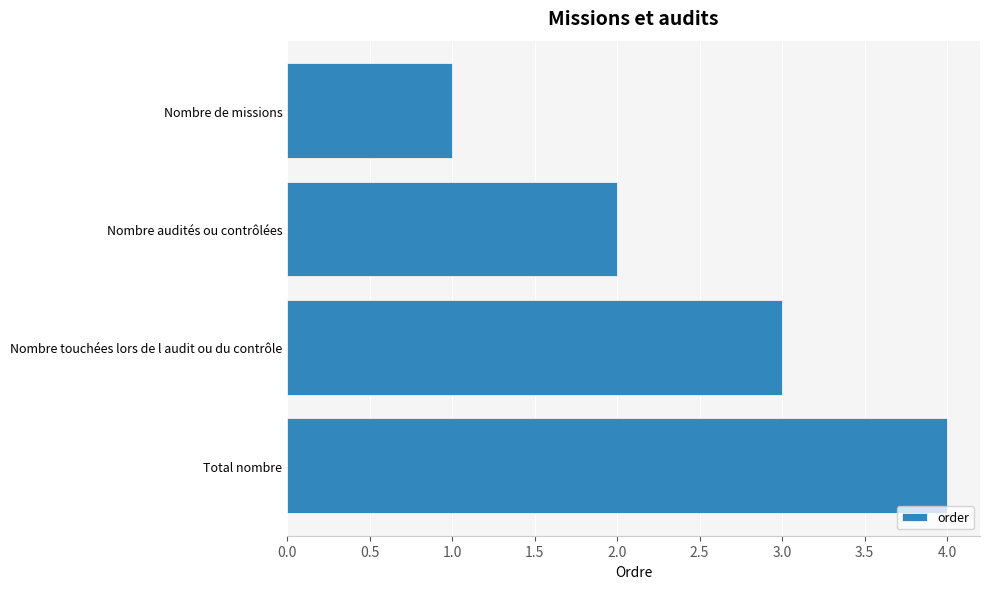

What is the smallest value displayed?

1